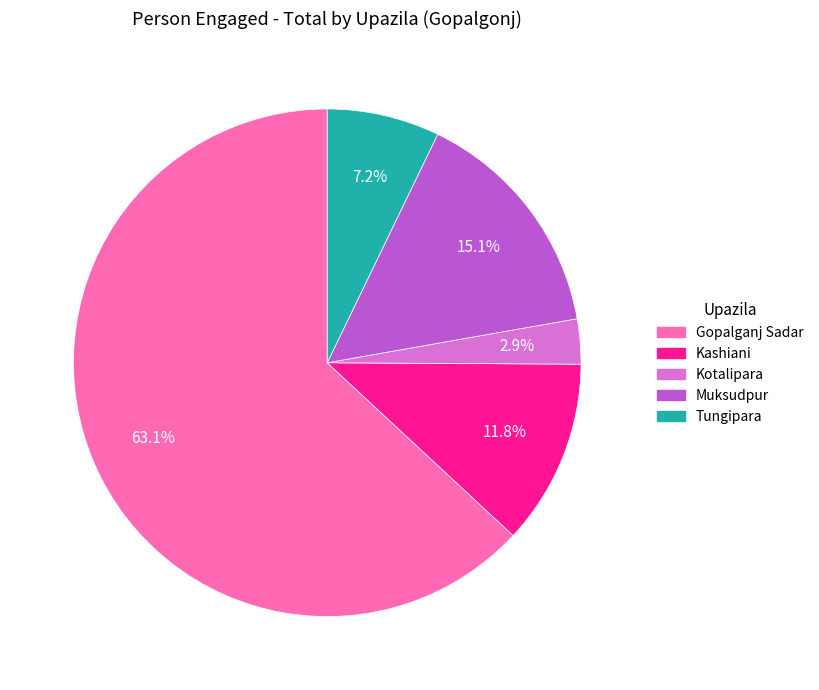

True or false: Muksudpur accounts for 15% of the total.

True